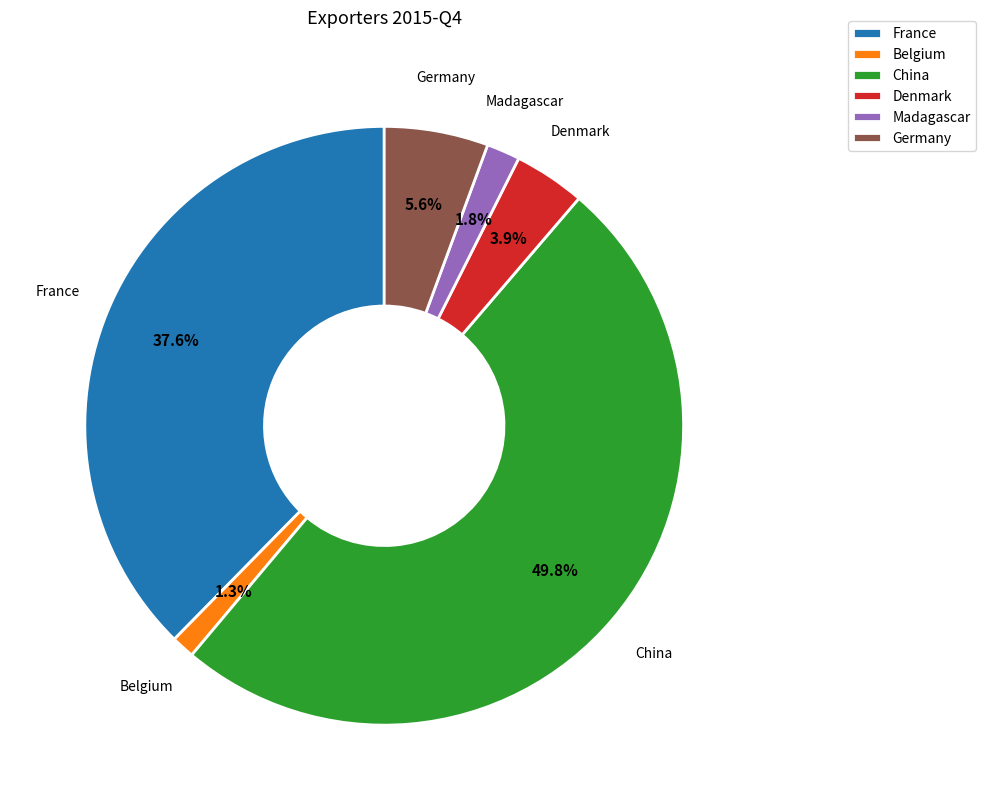

What is the largest slice in the pie chart?

China